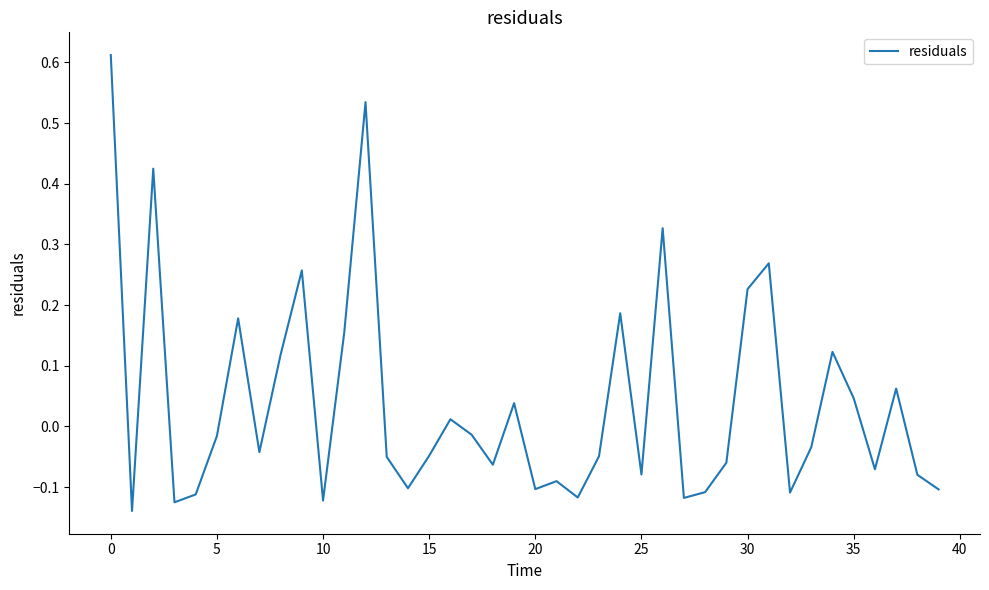

How many interior local peaks (higher than both neighbors) does the data have?

12